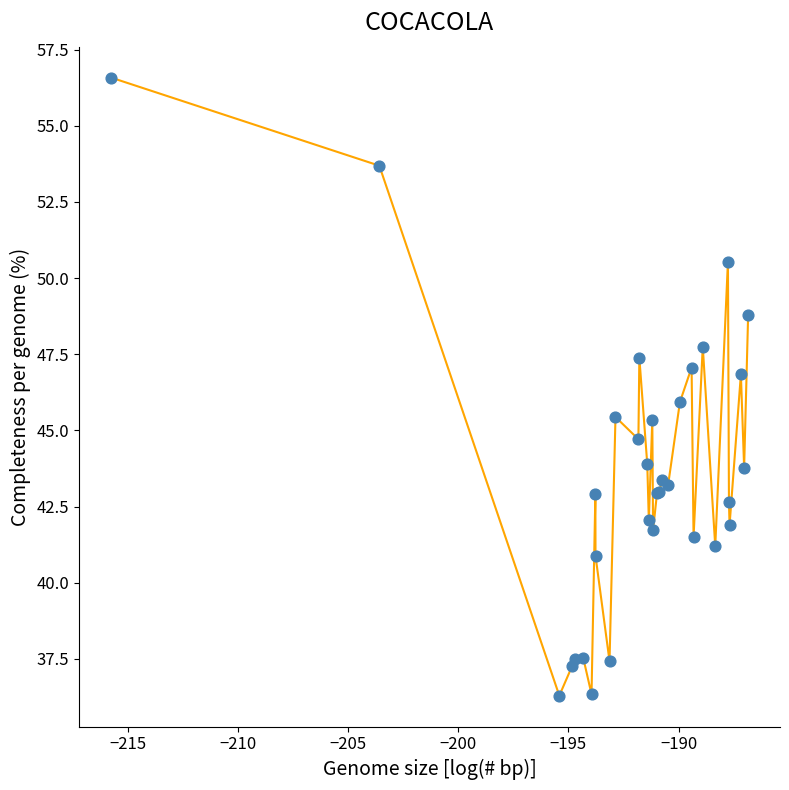

What is the difference between the maximum and minimum values?

20.3